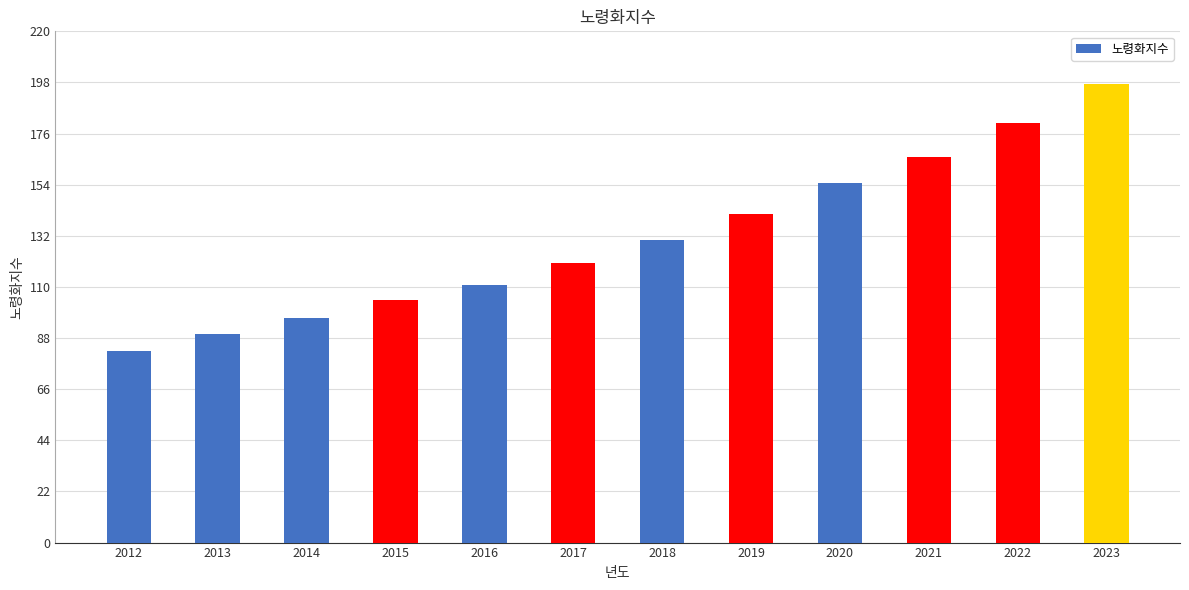

What is the difference between the maximum and minimum values?

114.8